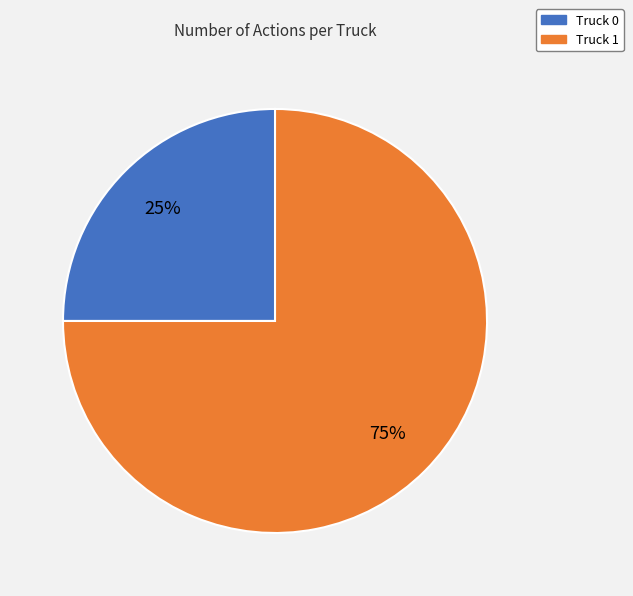

How many slices are in this pie chart?

2